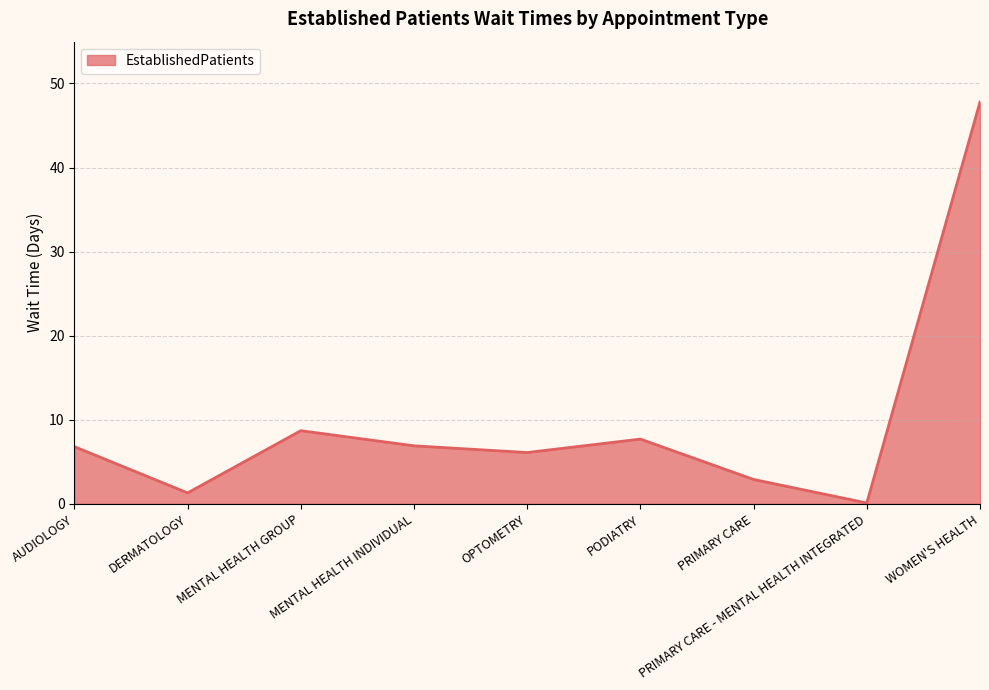

What position from the left is DERMATOLOGY?

2